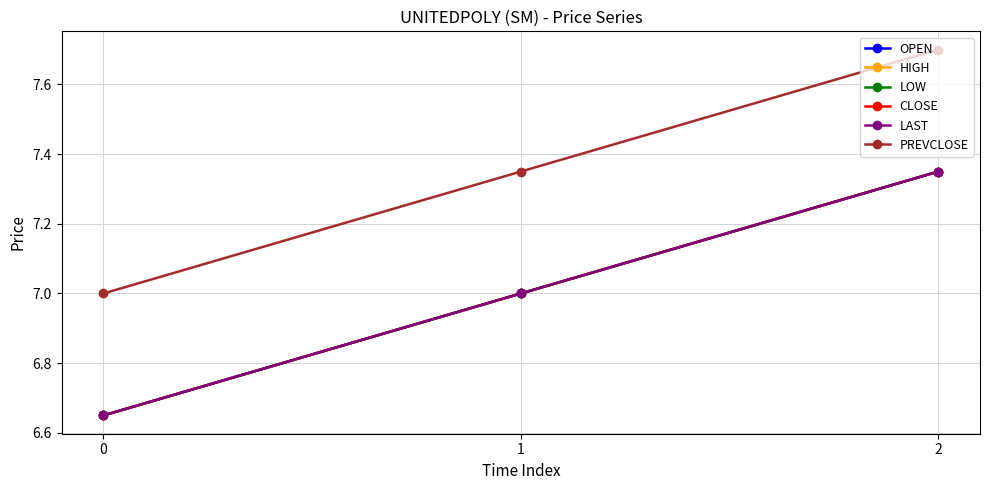

What is the smallest value displayed?

6.7